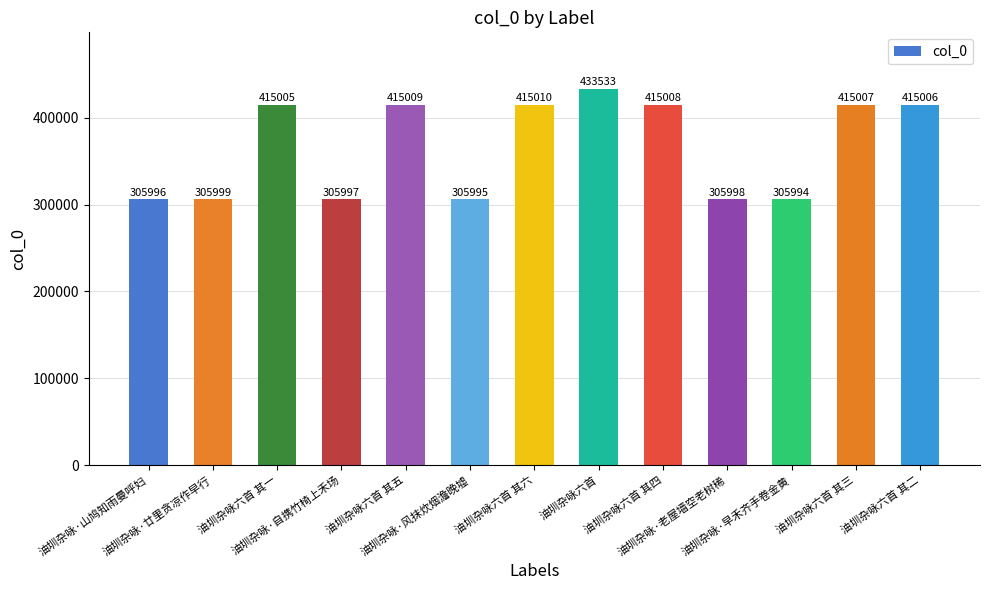

Is it true that the value at 油圳杂咏六首 其三 is 708408?

False